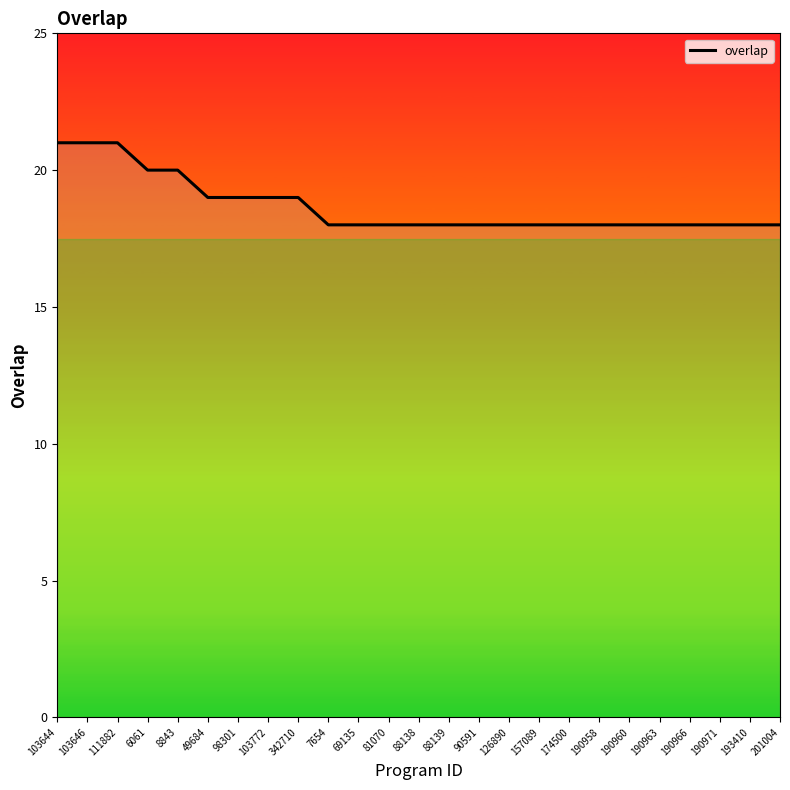

What is the difference between the maximum and minimum values?

3